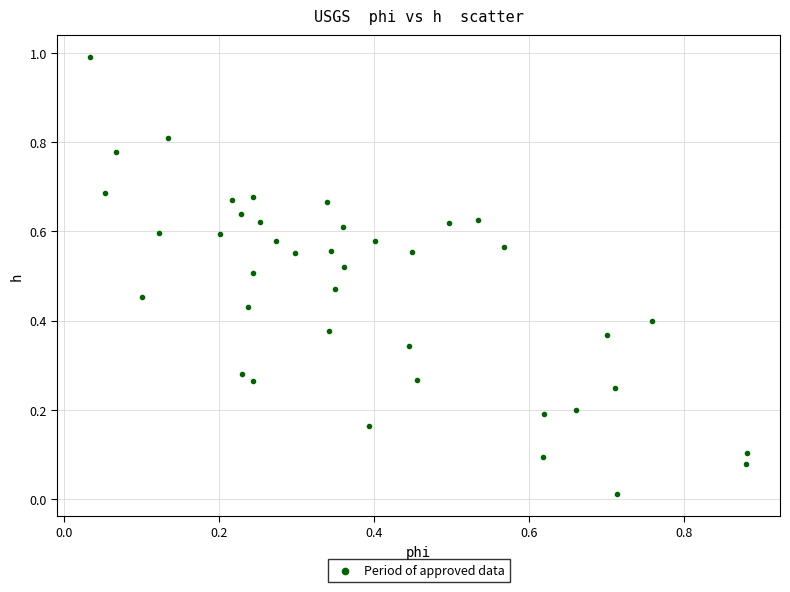

How many points are shown in the scatter plot?

40